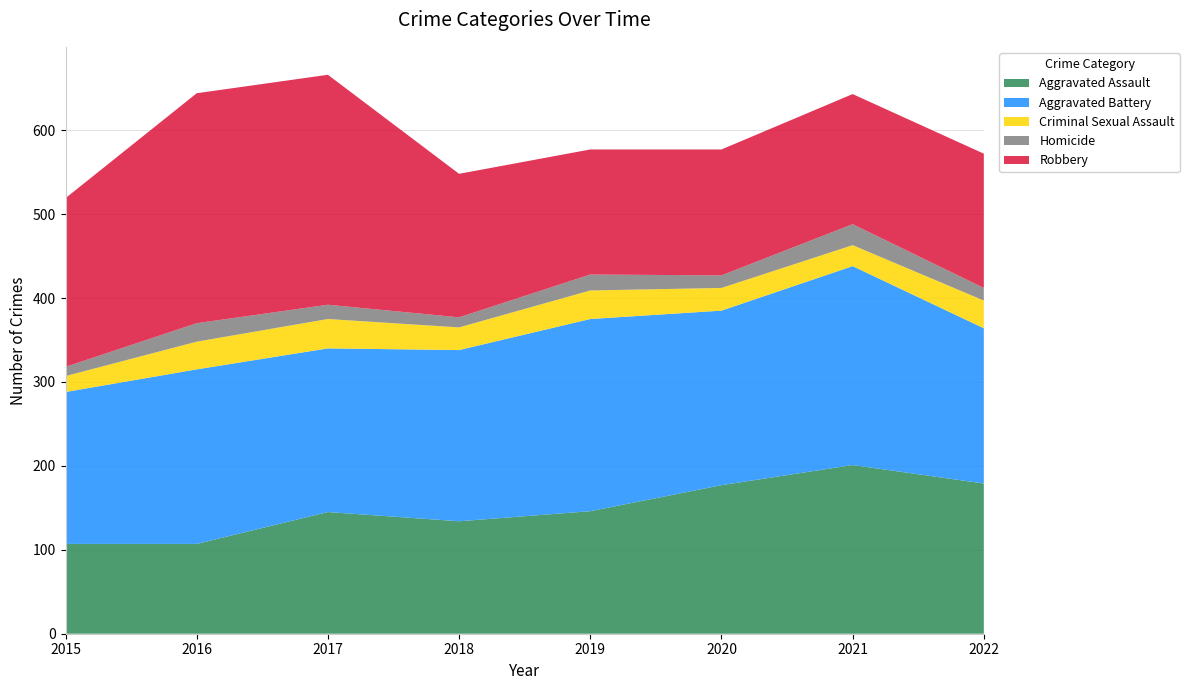

Reading left to right, list all the values displayed in this chart.

Aggravated Assault: 107	107	145	134	146	177	201	179
Aggravated Battery: 181	208	195	204	229	208	237	185
Criminal Sexual Assault: 19	33	35	27	34	27	25	33
Homicide: 11	22	17	12	19	15	25	15
Robbery: 201	274	274	171	149	150	155	160